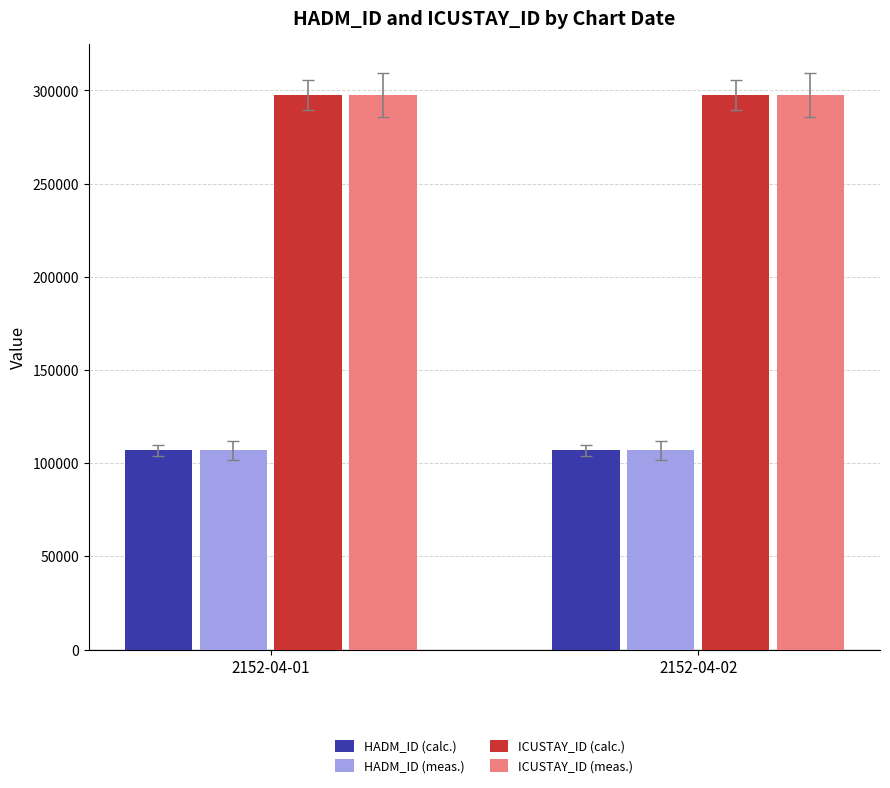

Reading left to right, what are all the values shown in this chart?

HADM_ID (calc.): 106929	106929
HADM_ID (meas.): 106929	106929
ICUSTAY_ID (calc.): 297547	297547
ICUSTAY_ID (meas.): 297547	297547